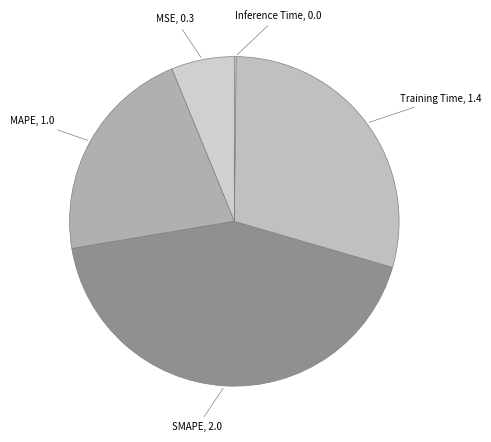

Is the sum of MSE and SMAPE greater than half?

No